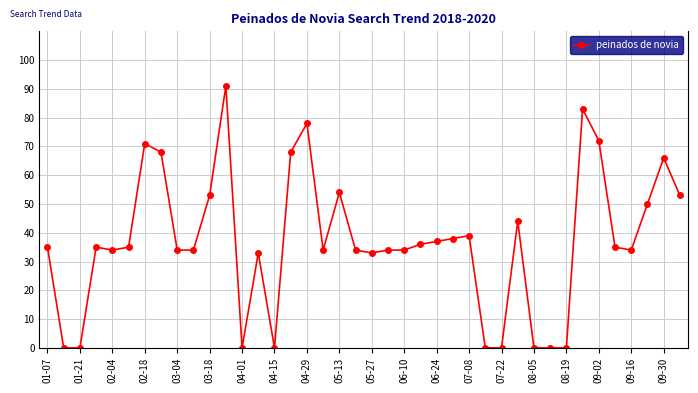

What is the value of the 7th point from the left?

71